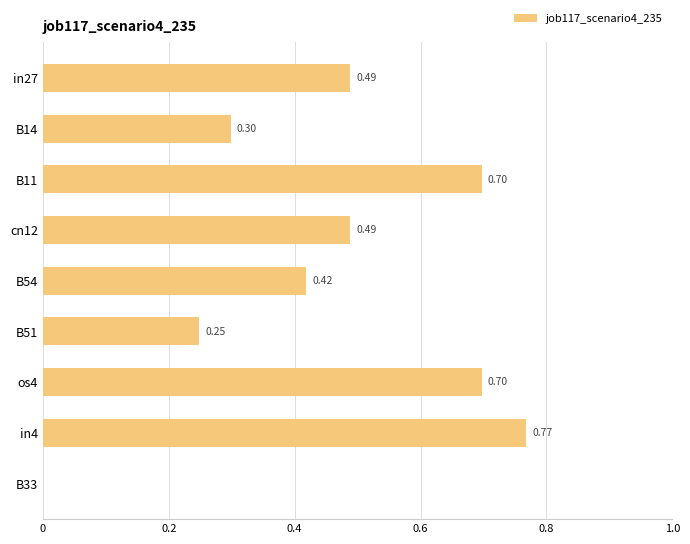

Between os4 and B14, which is larger?

os4